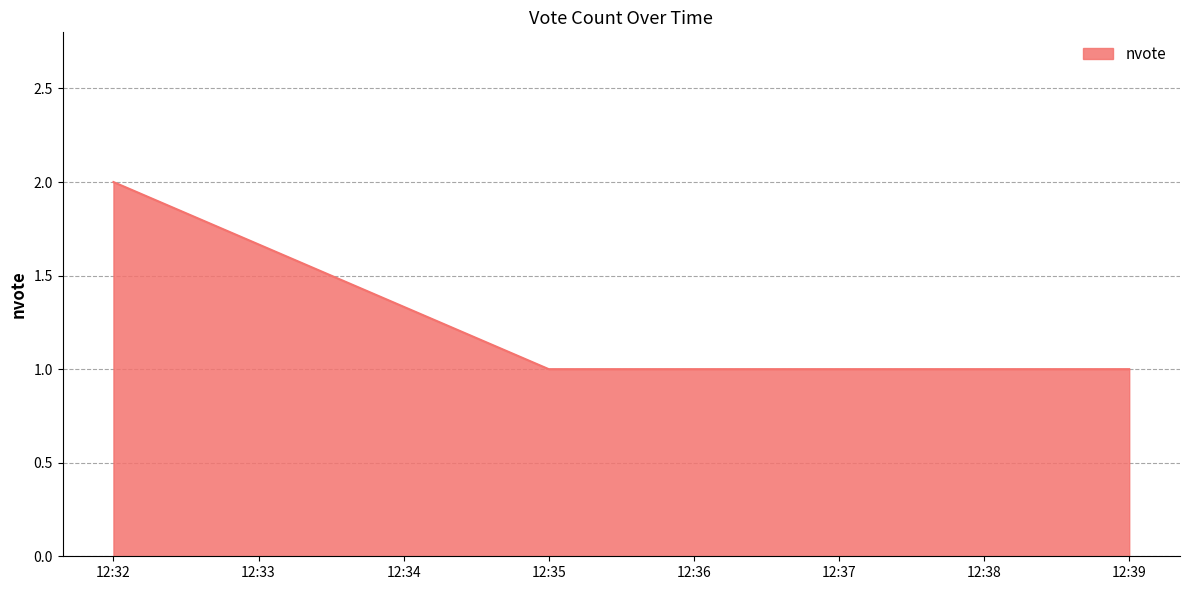

Does the chart display data point markers on the line(s)?

No